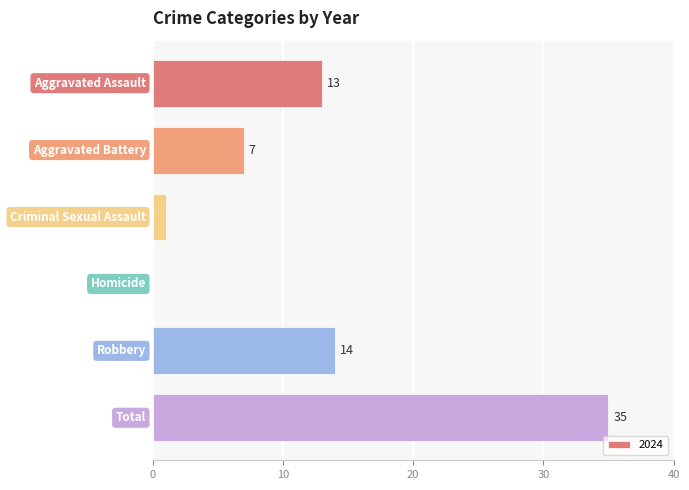

What is the greatest value displayed?

35